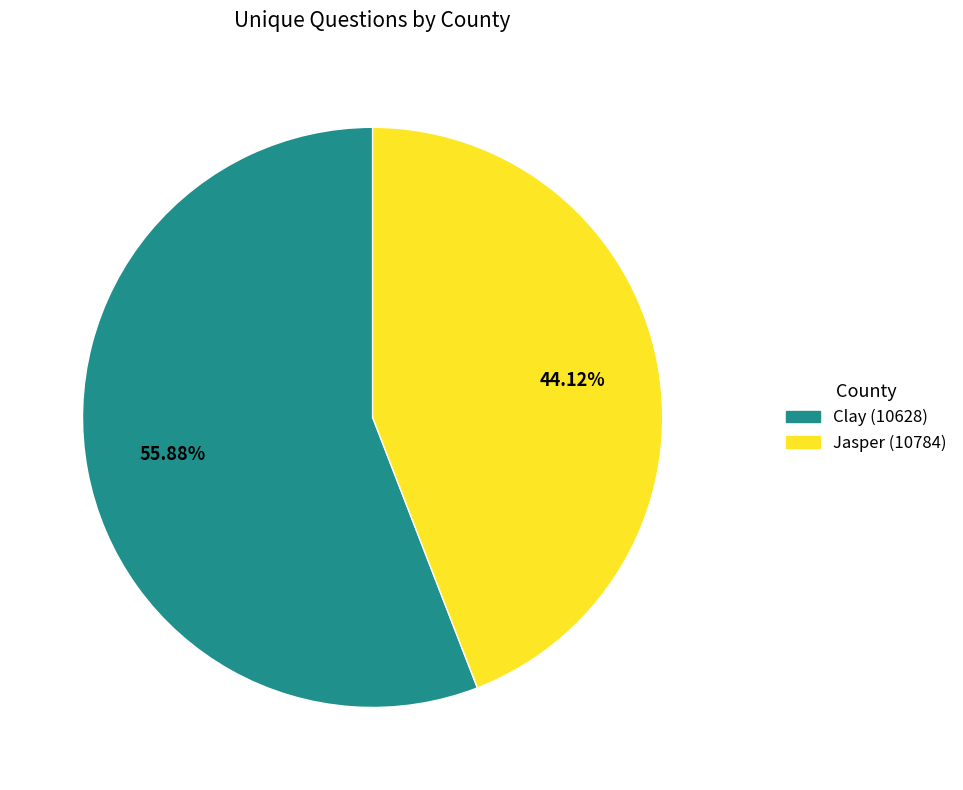

To the nearest percent, what is the average slice percentage?

50%